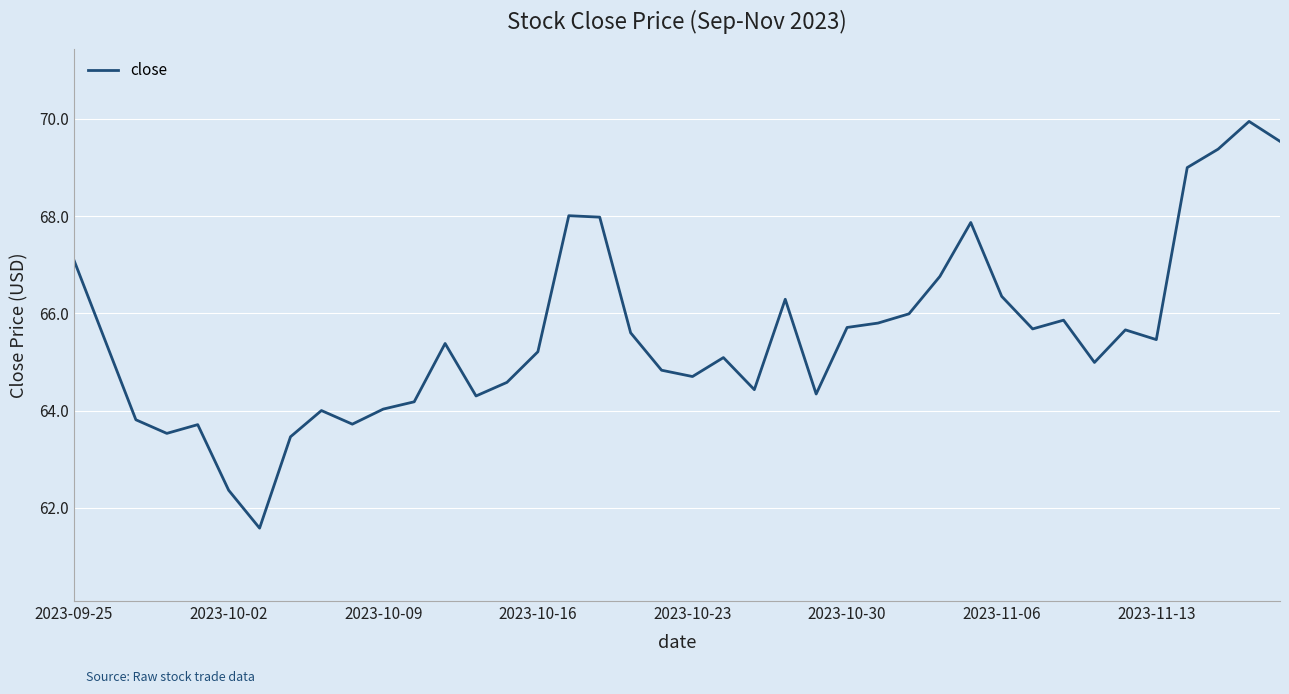

What is the minimum value shown in the chart?

61.6